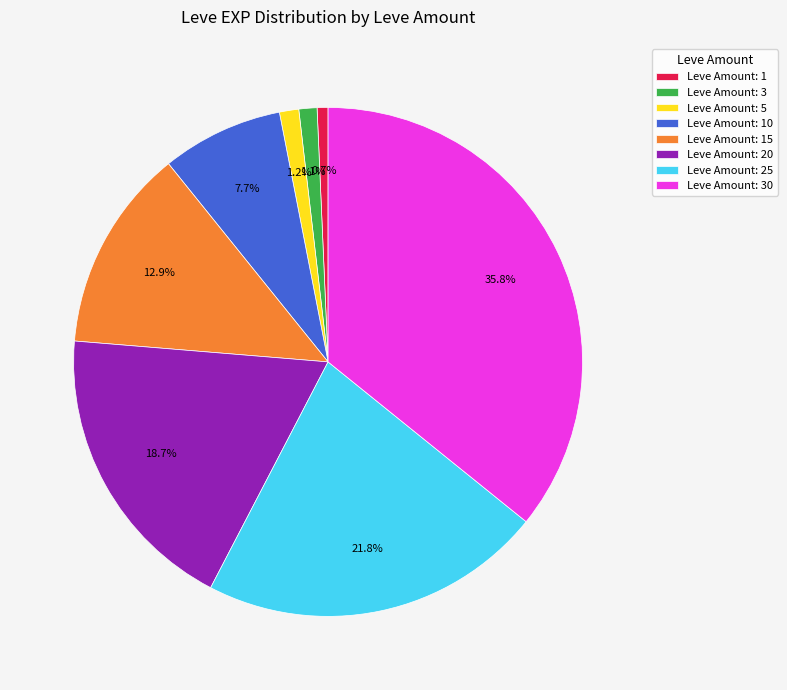

What is the ratio of the value at Leve Amount: 3 to the value at Leve Amount: 1?

1.7